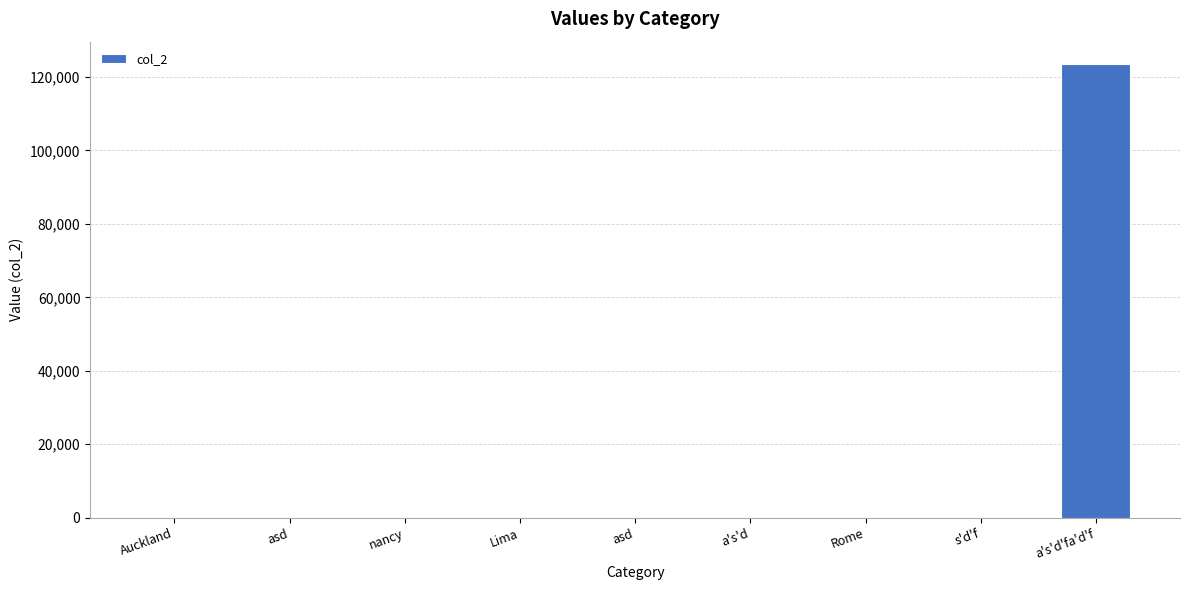

Count the number of categories in the chart.

9